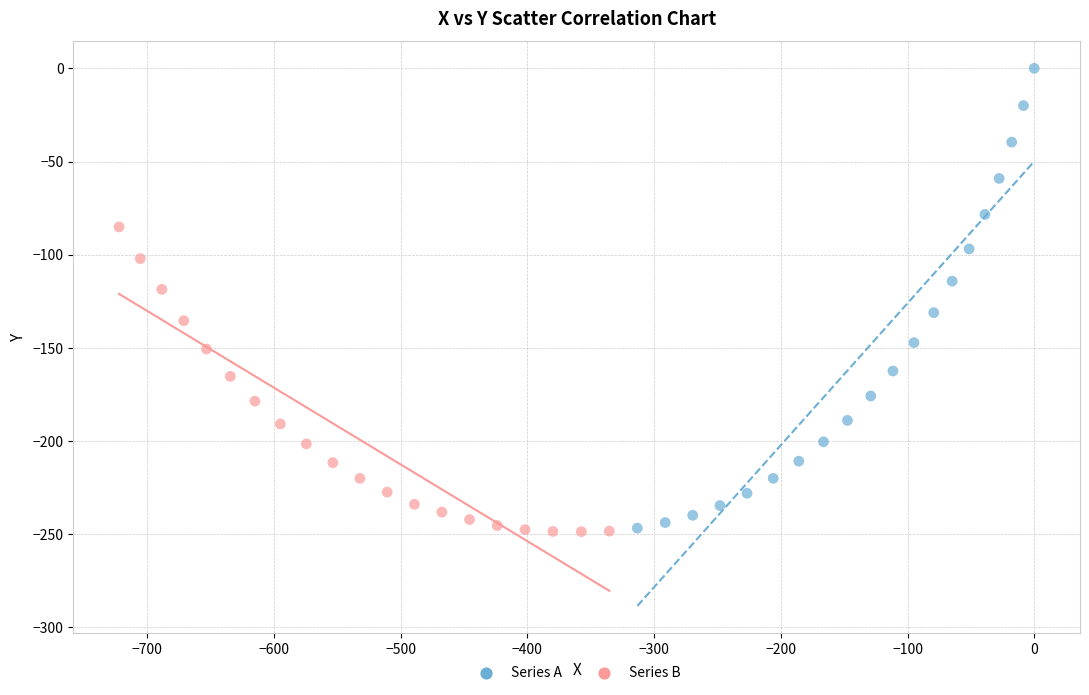

Which series has the largest Y range (max minus min)?

Series A